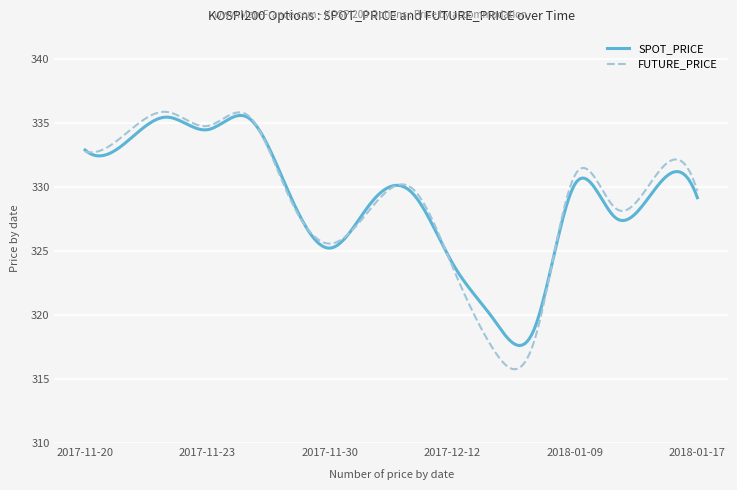

What is the difference between the maximum and second lowest values in the FUTURE_PRICE series?

20.1